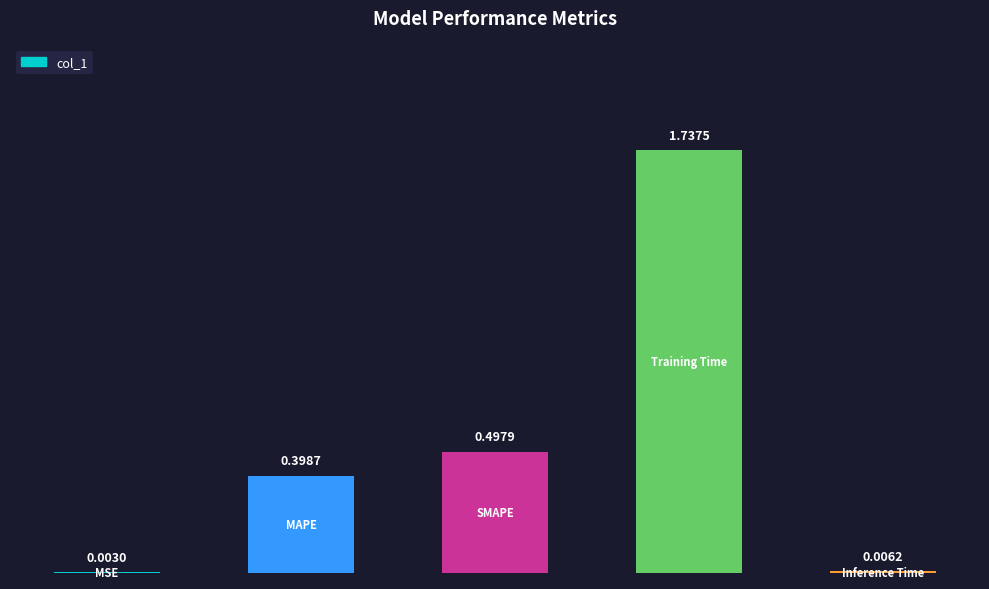

What is the sum of all values?

2.6